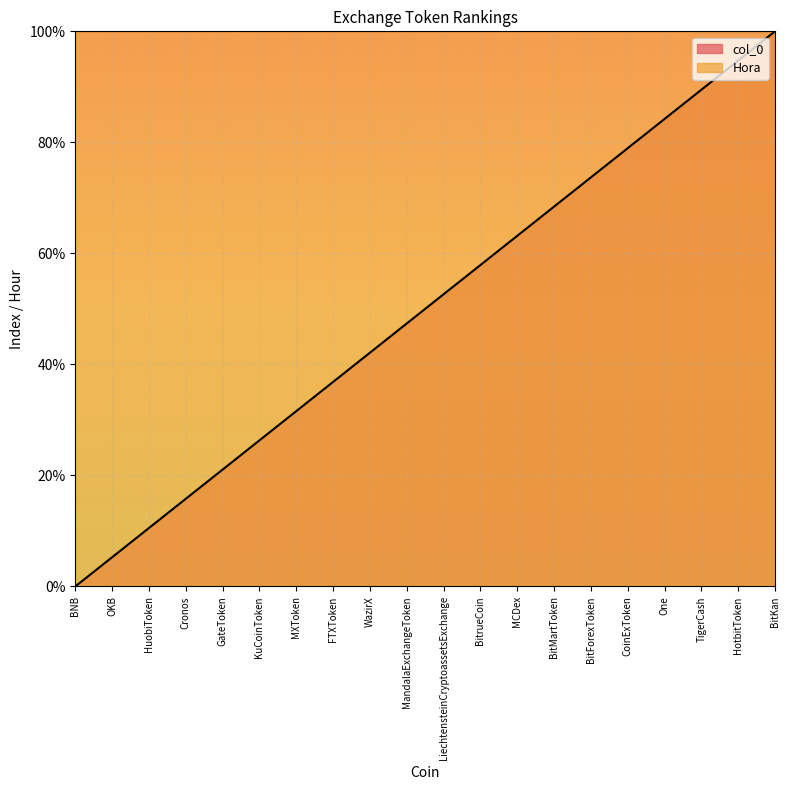

What is the average value?

50.0